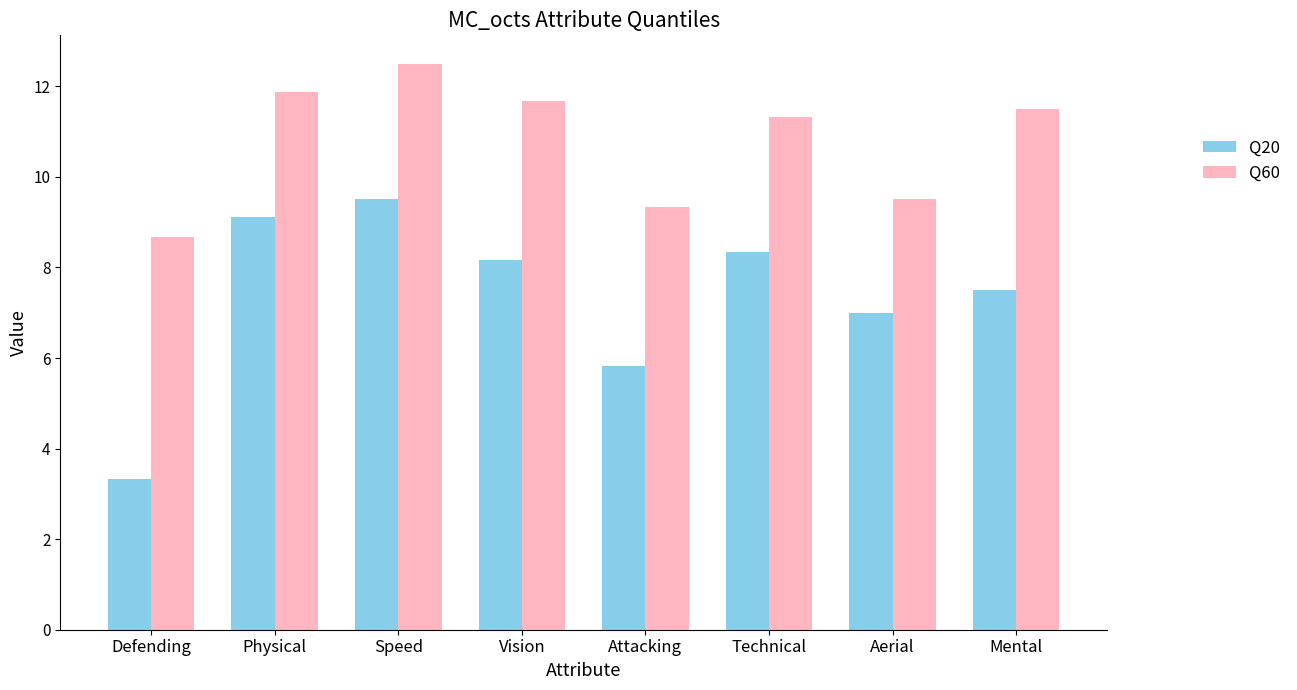

At Vision, list the series in order from smallest to largest.

Q20, Q60